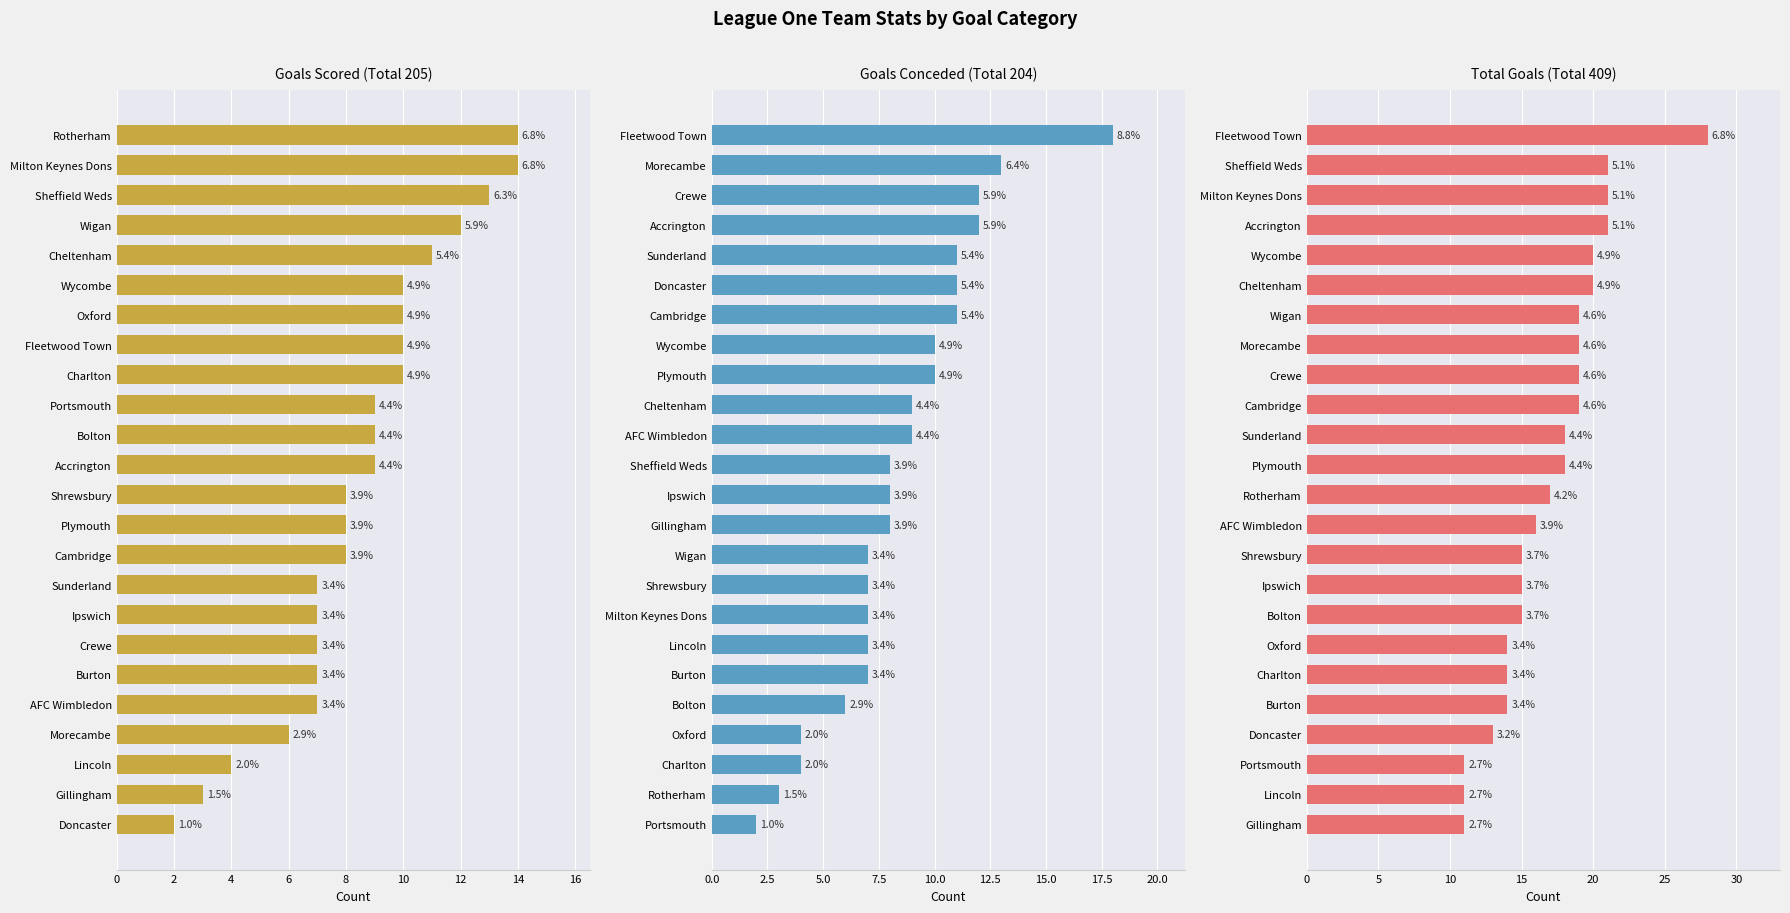

Is it true that Goals Scored equals 7 at Wigan?

False